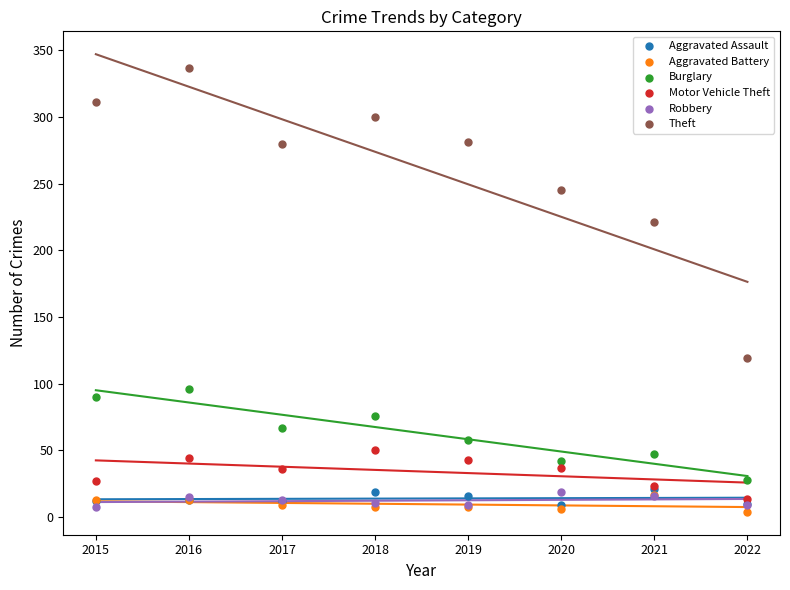

In the Theft series, what Y value is closest to 228?

221